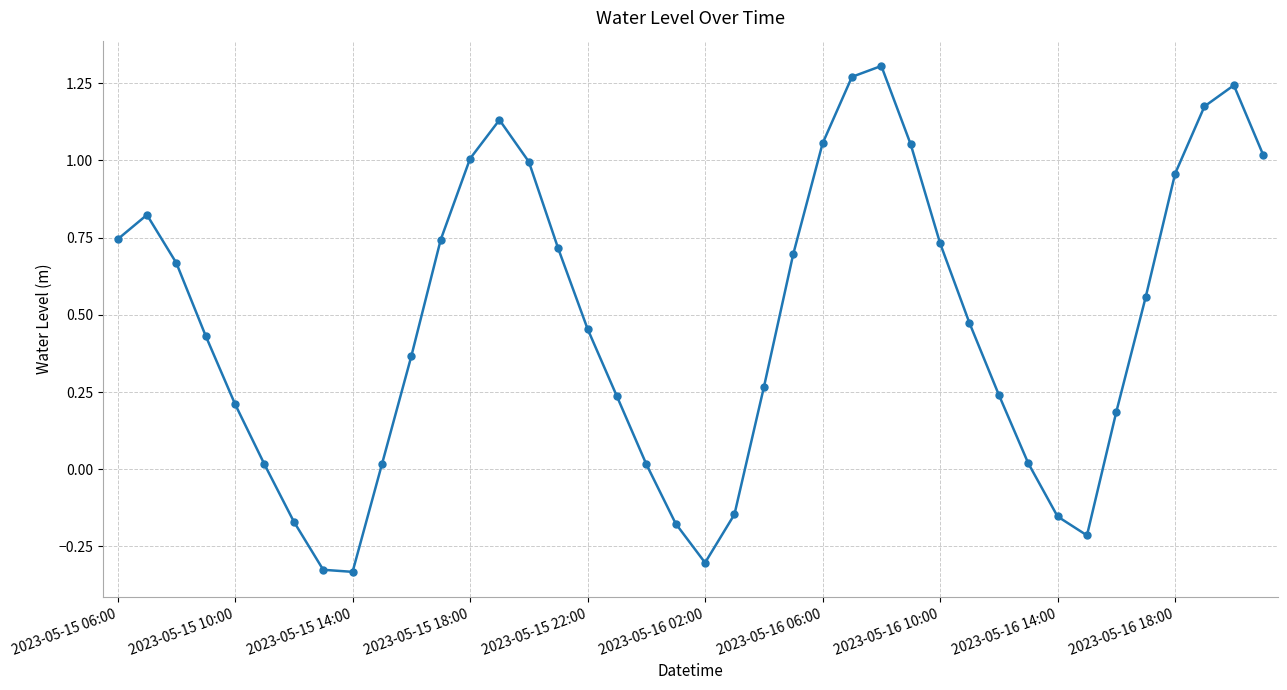

How many points are higher than both their immediate neighbors (excluding endpoints)?

4